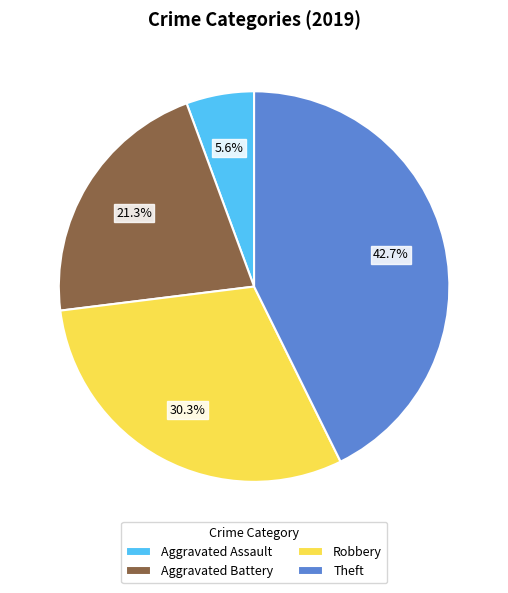

To the nearest percent, what is the combined percentage of Theft and Aggravated Battery?

64%